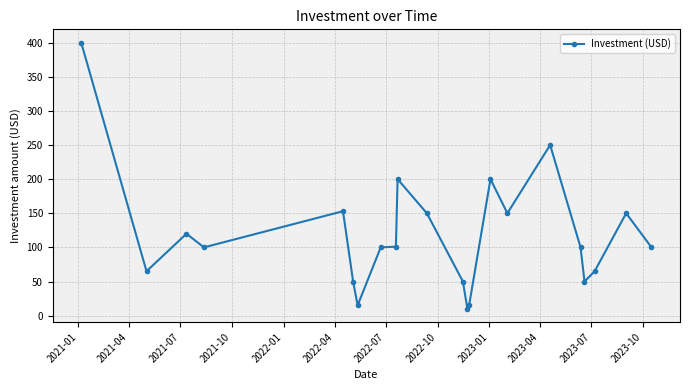

What is the minimum value shown in the chart?

10